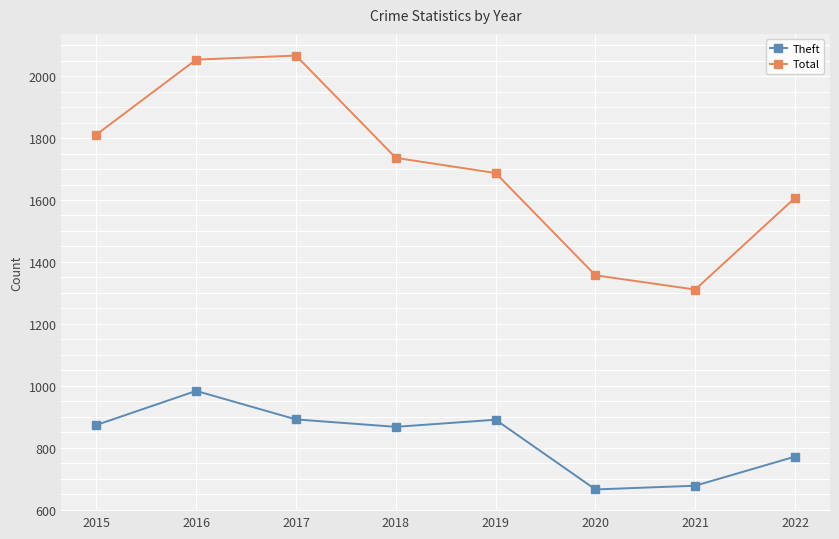

Where is Total nearest to the value 1688?

2019